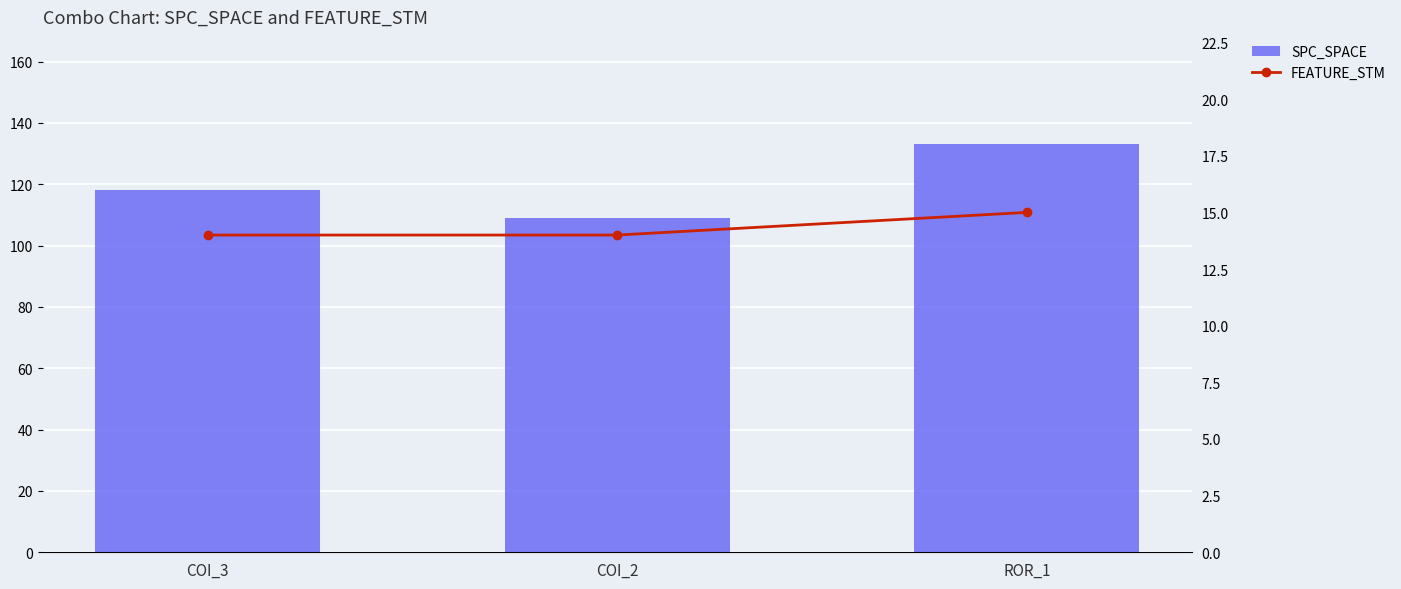

What is the difference between the maximum and minimum values in the SPC_SPACE series?

24